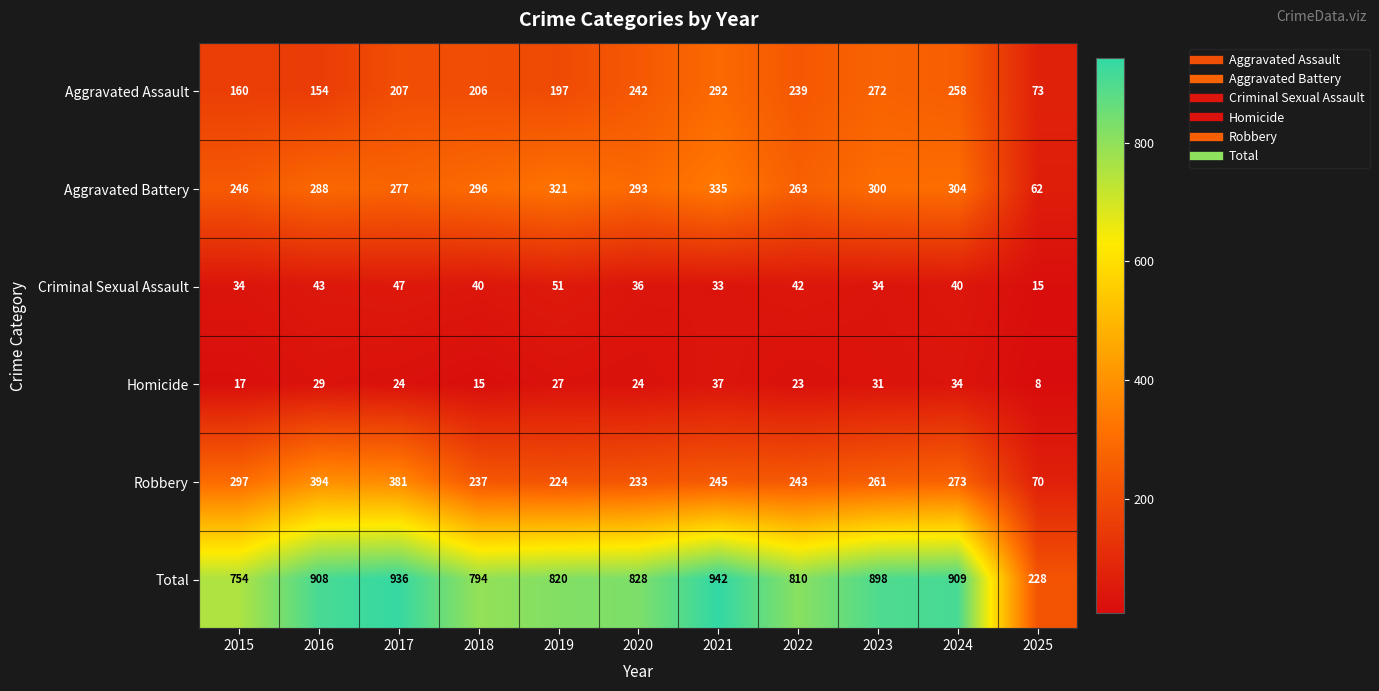

True or false: Homicide has a value of 29 at 2016.

True